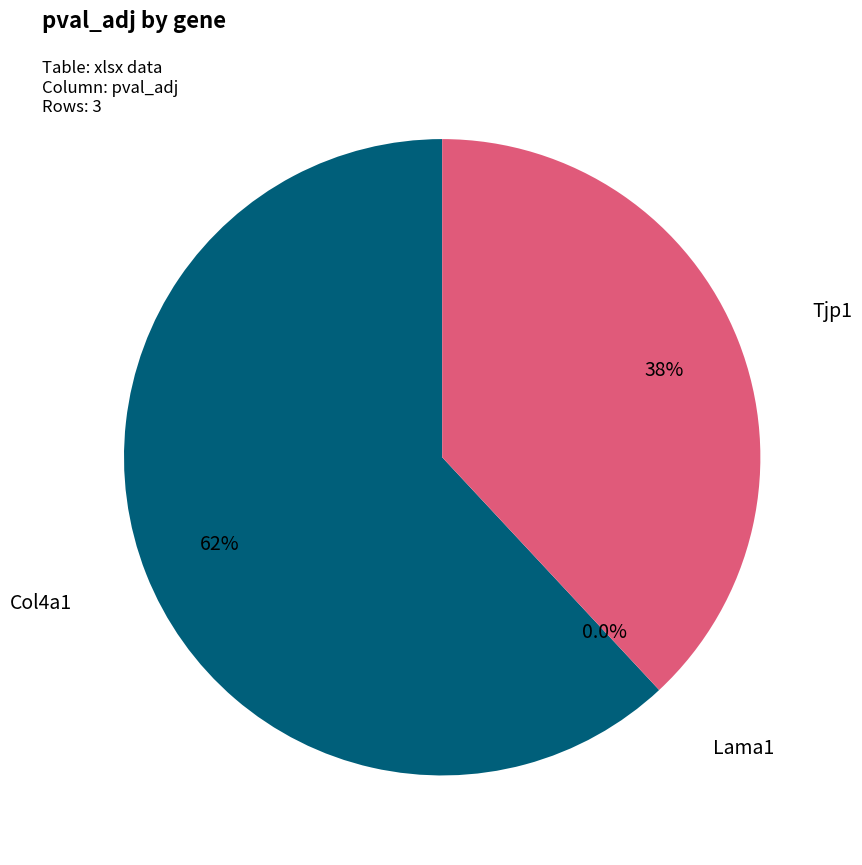

Which has a higher value, Col4a1 or Tjp1?

Col4a1